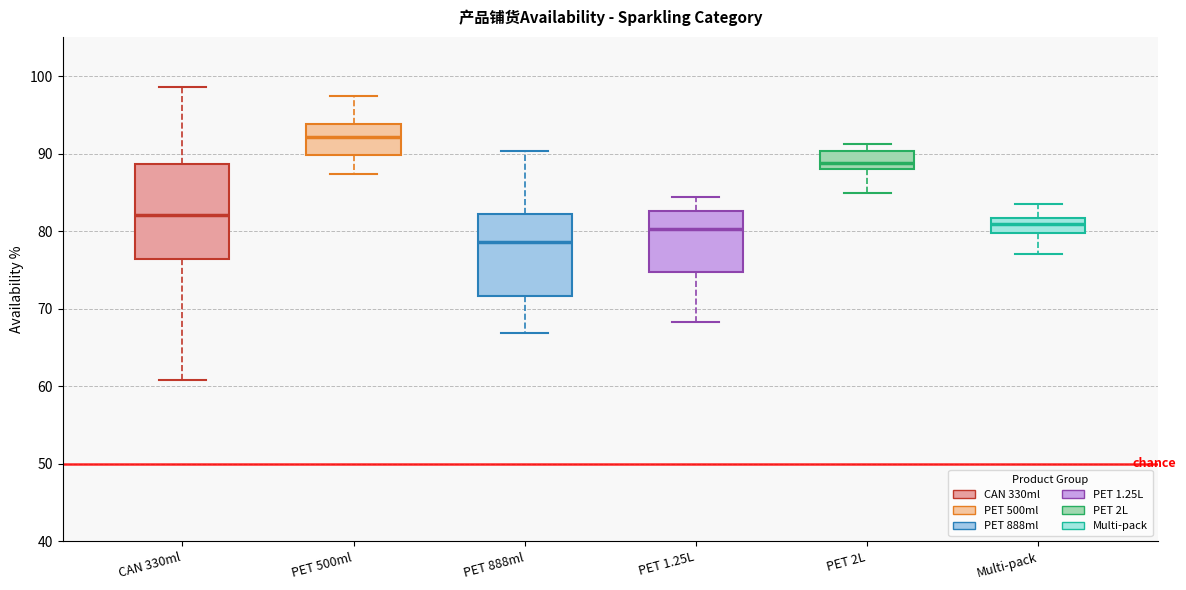

Reading left to right, transcribe this box plot: for each box, give where its median line is, the range the box spans, and where its two whiskers end, as read against the y-axis. The values are not printed on the chart, so give them approximately, as read against the axis.

CAN 330ml: median 82, box 76 to 89, whiskers 61 to 99
PET 500ml: median 92, box 90 to 94, whiskers 87 to 97
PET 888ml: median 79, box 72 to 82, whiskers 67 to 90
PET 1.25L: median 80, box 75 to 83, whiskers 68 to 84
PET 2L: median 89, box 88 to 90, whiskers 85 to 91
Multi-pack: median 81, box 80 to 82, whiskers 77 to 84